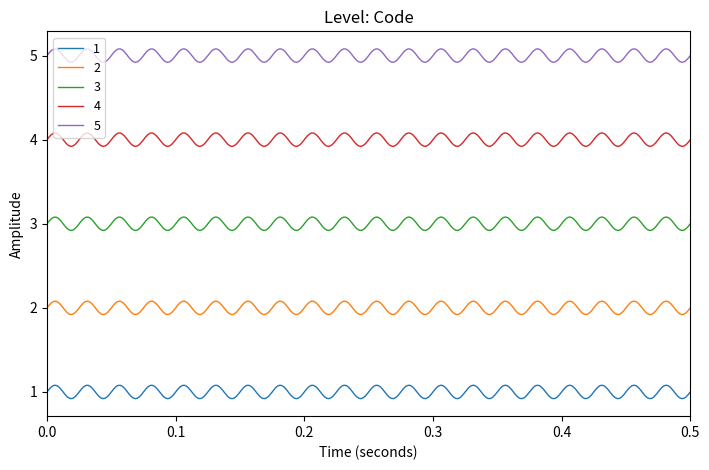

Which series has the largest total across all categories?

5